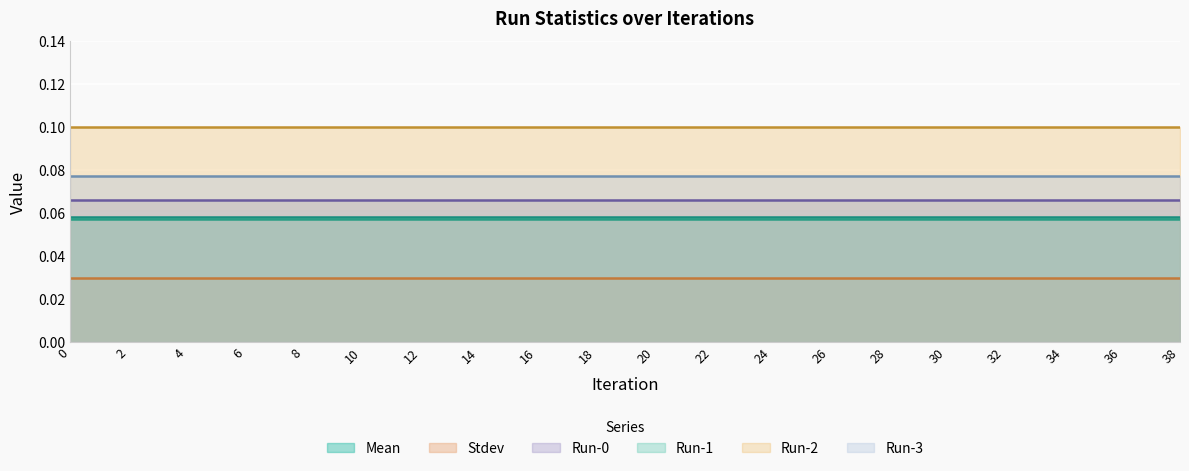

How many lines are shown in the chart?

6